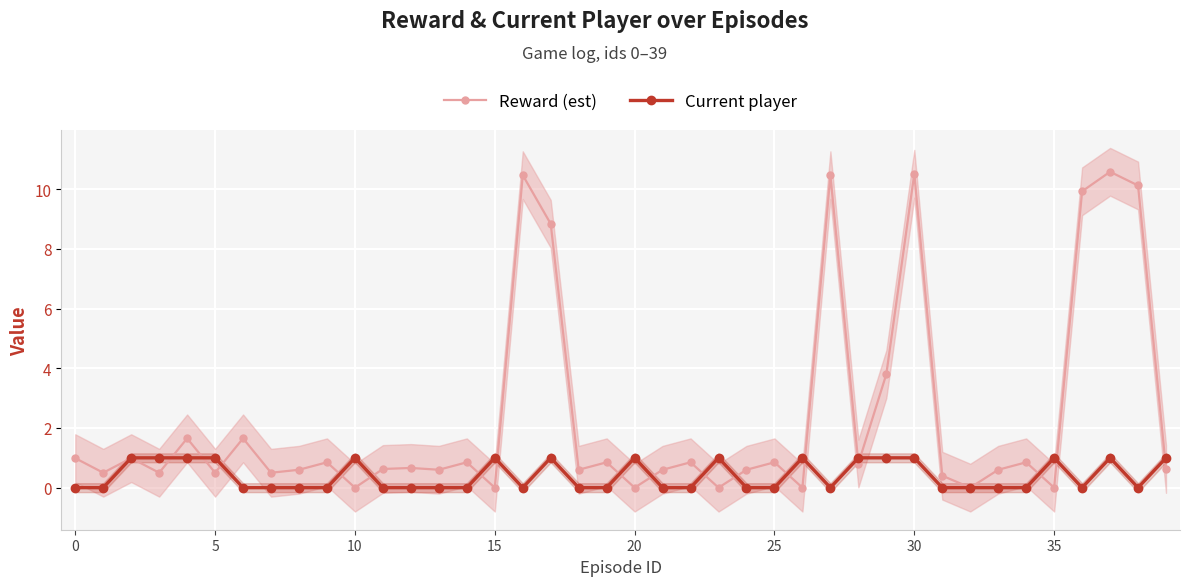

What is the average value of the Reward (est) series?

2.3